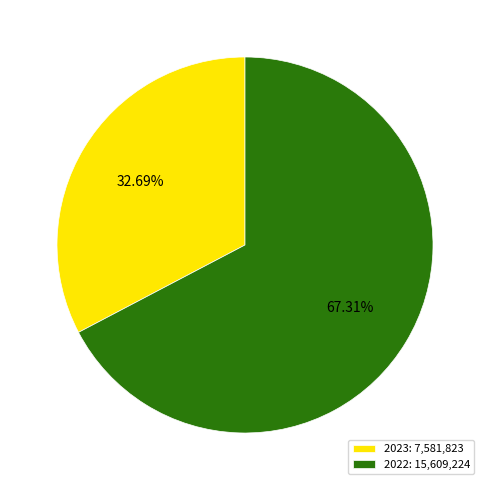

Combined, what portion of the pie is 2022 and 2023?

100.0%